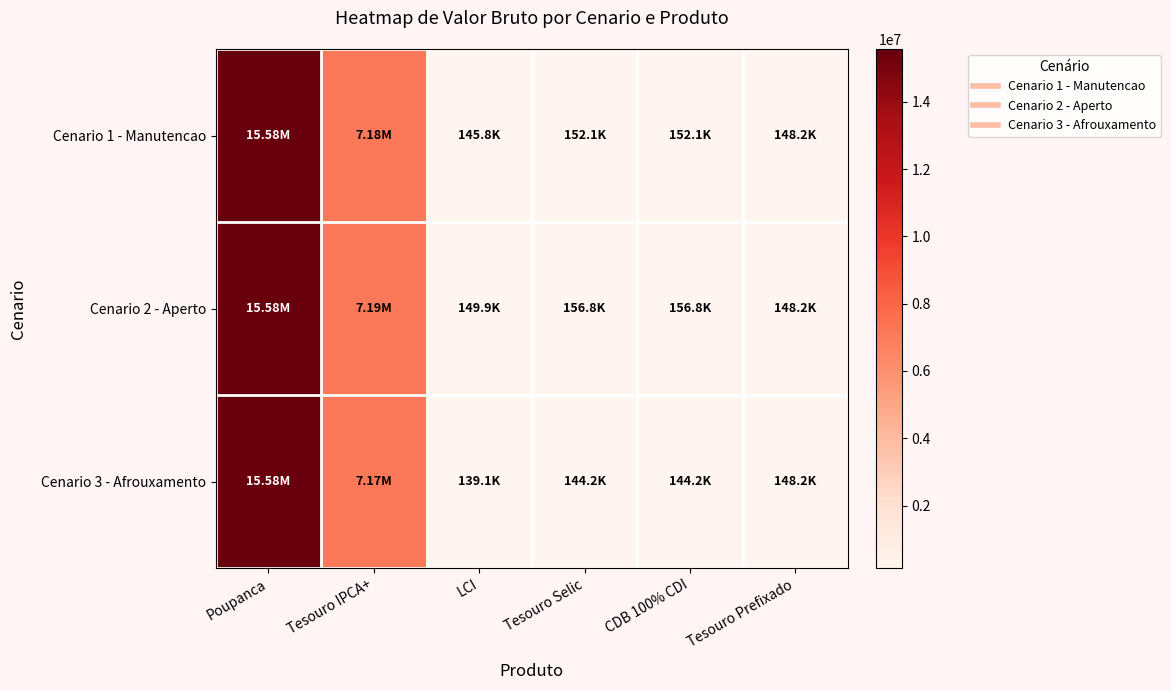

At how many categories does at least one series exceed 10529068?

1